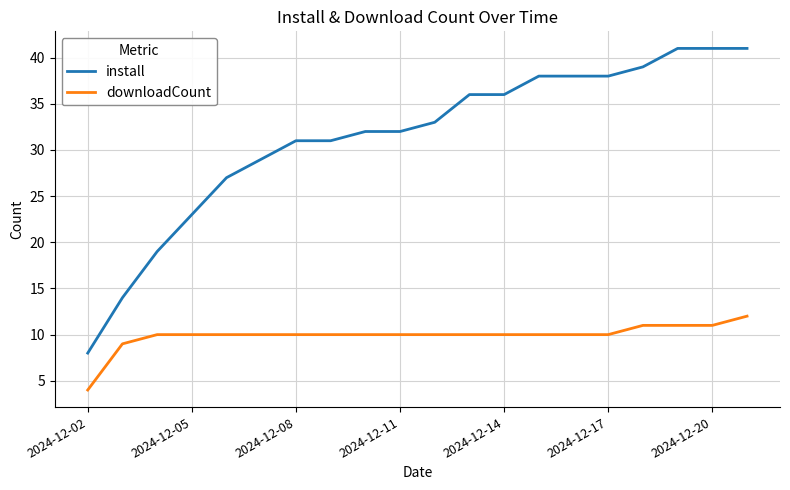

Rank the series by their maximum value, from lowest to highest.

downloadCount, install